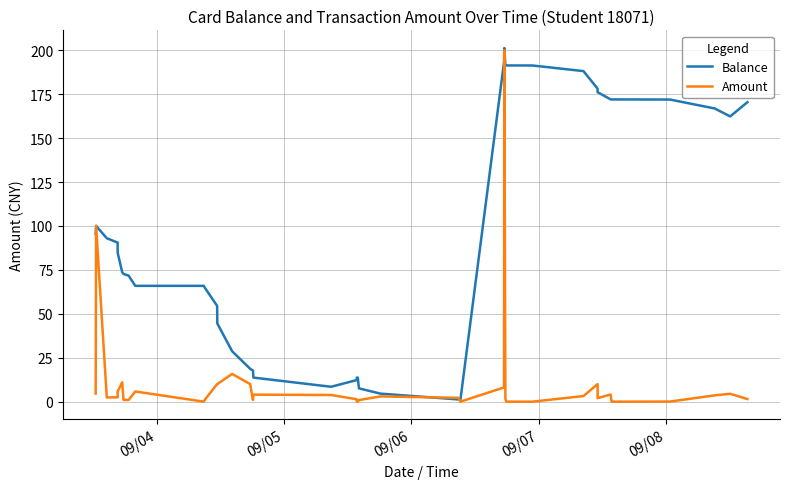

List the series in order of their overall mean, highest first.

Balance, Amount